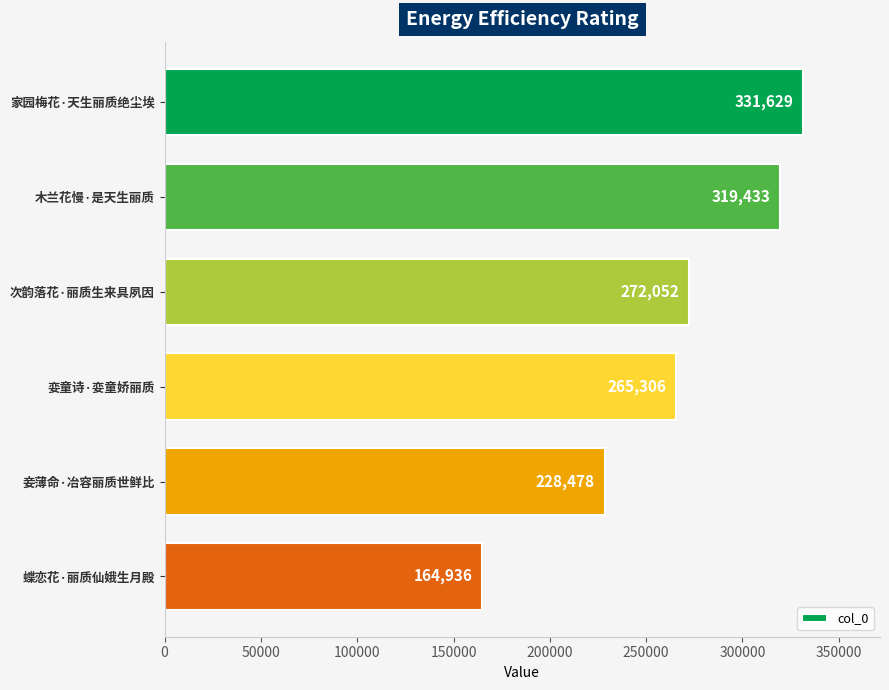

Approximately how many times larger is the value at 妾薄命·冶容丽质世鲜比 compared to 家园梅花·天生丽质绝尘埃?

0.7